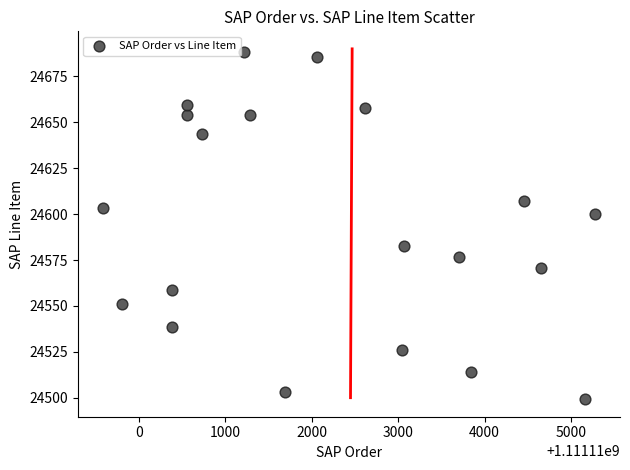

What is the range of X values (max minus min)?

5697.0